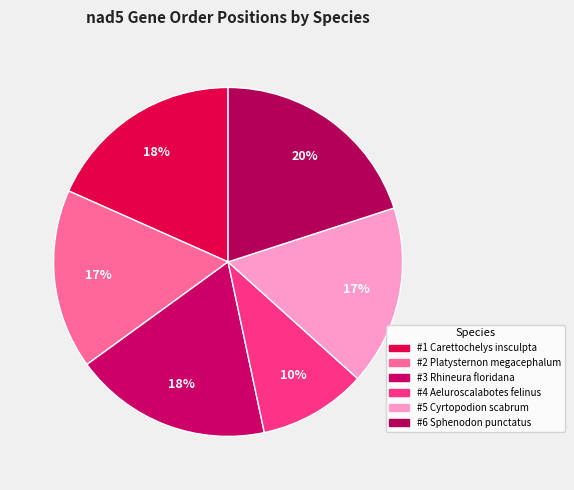

To the nearest percent, what percentage of the pie is #1 Carettochelys insculpta?

18%